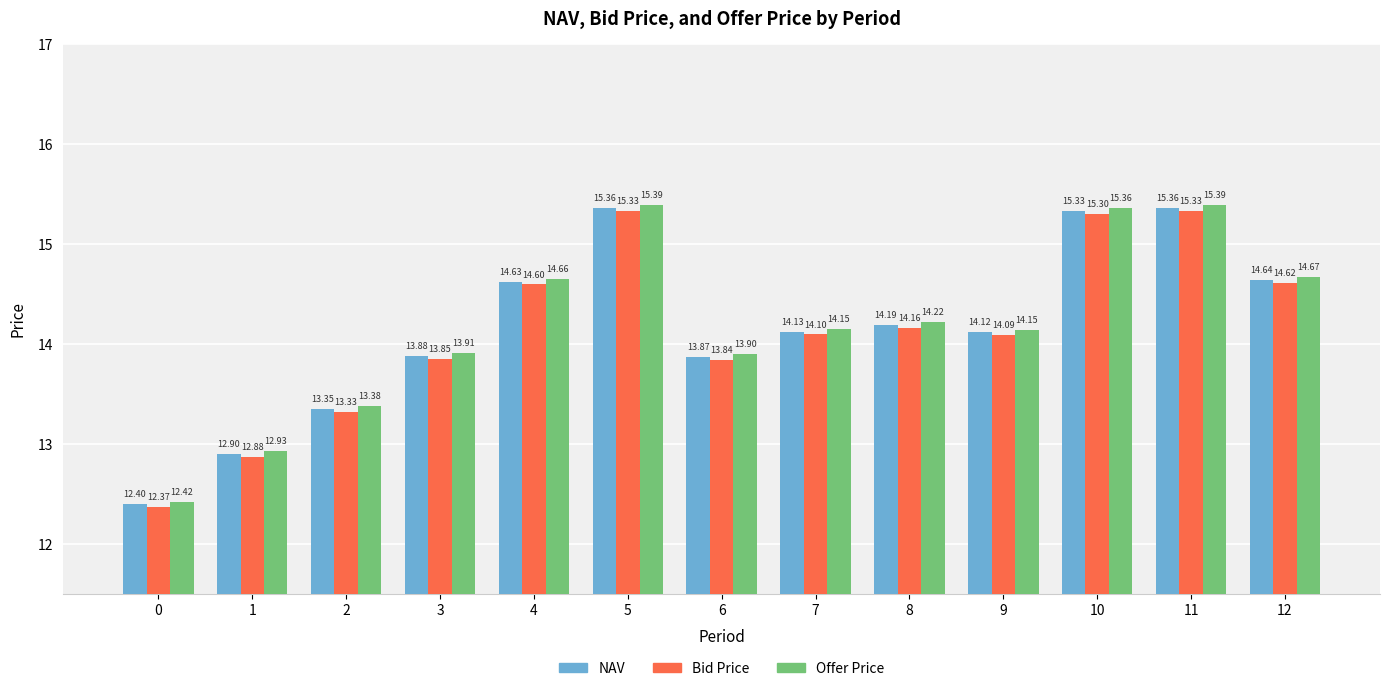

The value of NAV at 7 is 6.1. True or false?

False